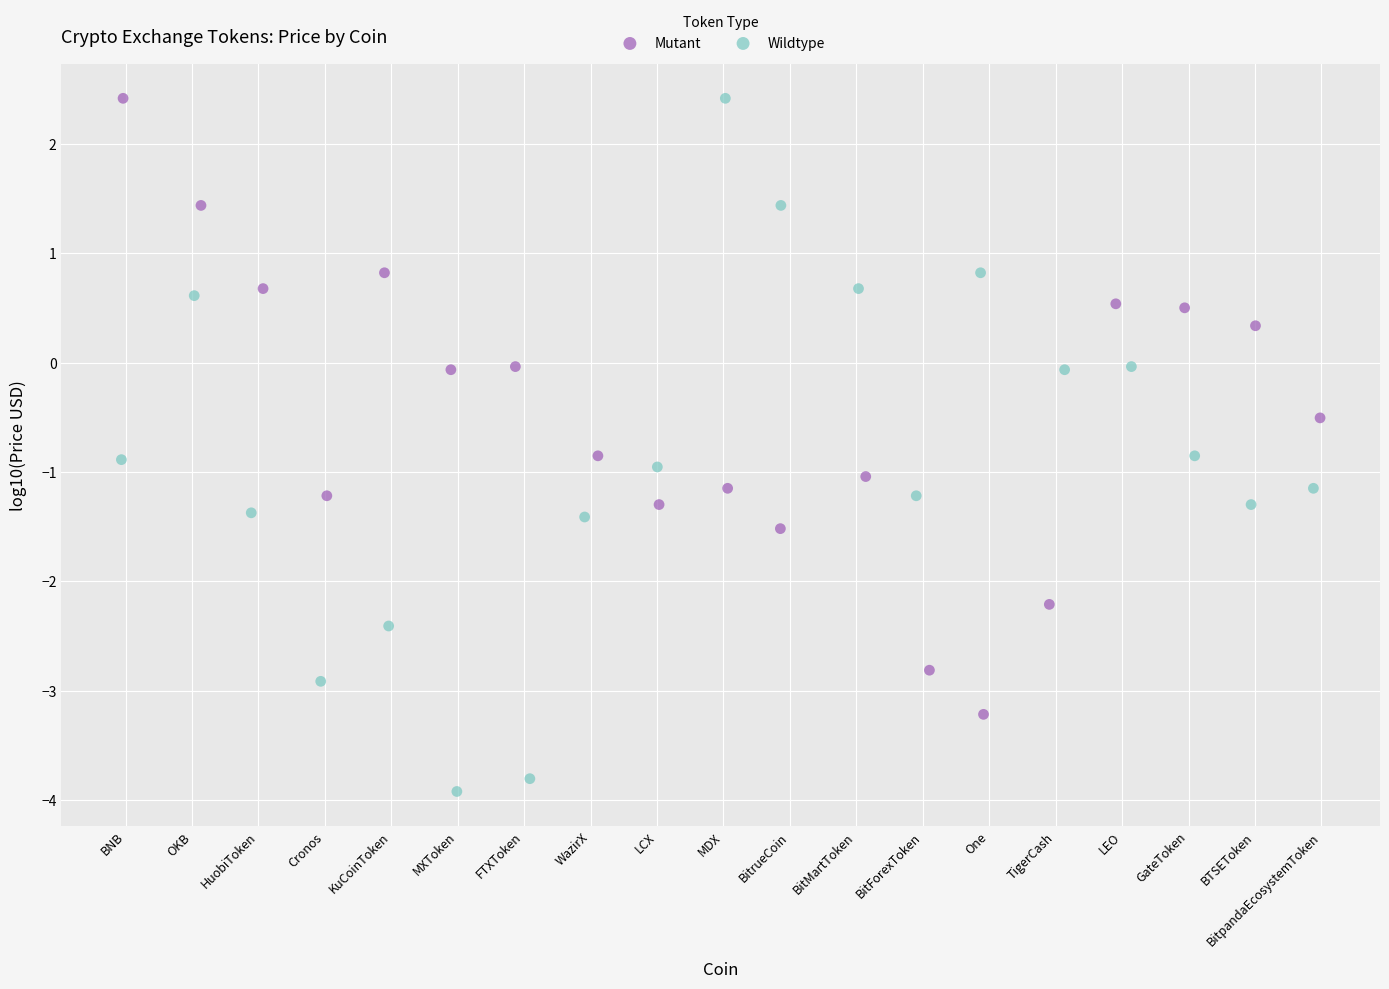

Which series reaches the minimum Y coordinate?

Wildtype